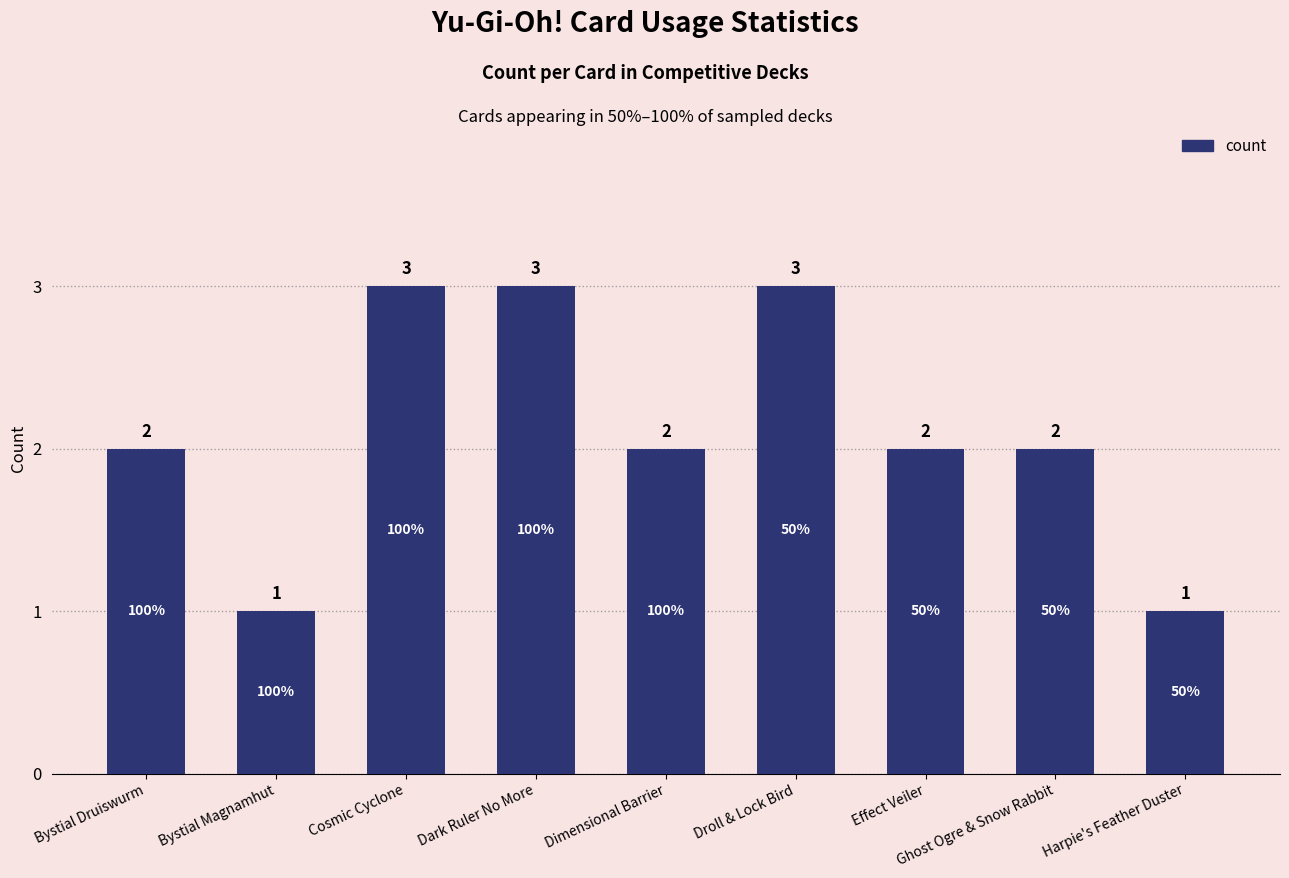

Reading left to right, what are all the values shown in this chart?

2	1	3	3	2	3	2	2	1